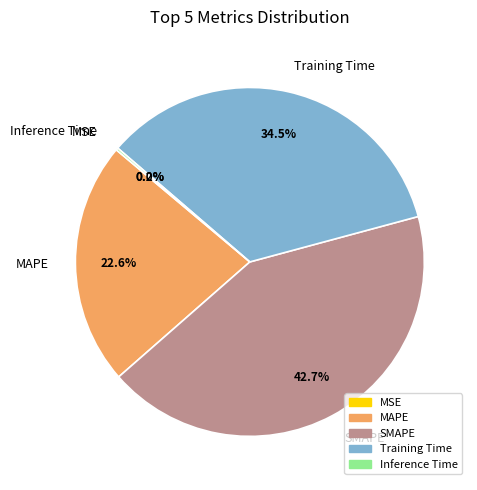

Is the sum of MAPE and Training Time greater than half?

Yes